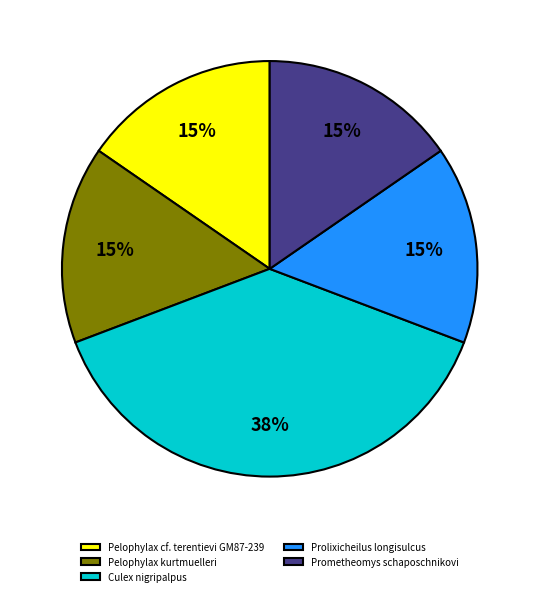

To the nearest percent, what percentage of the pie is Prolixicheilus longisulcus?

15%